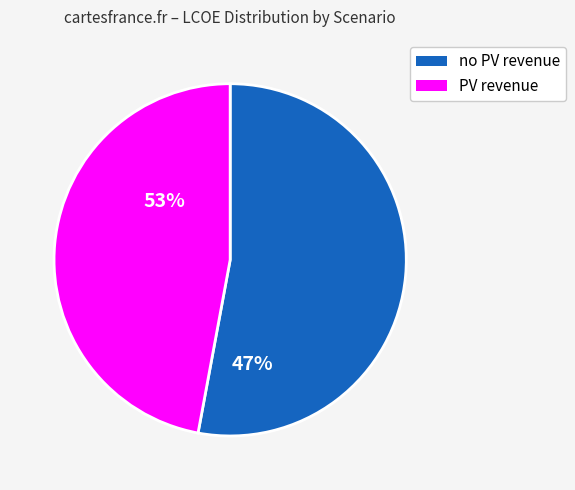

Is there any slice that represents more than half of the pie?

Yes